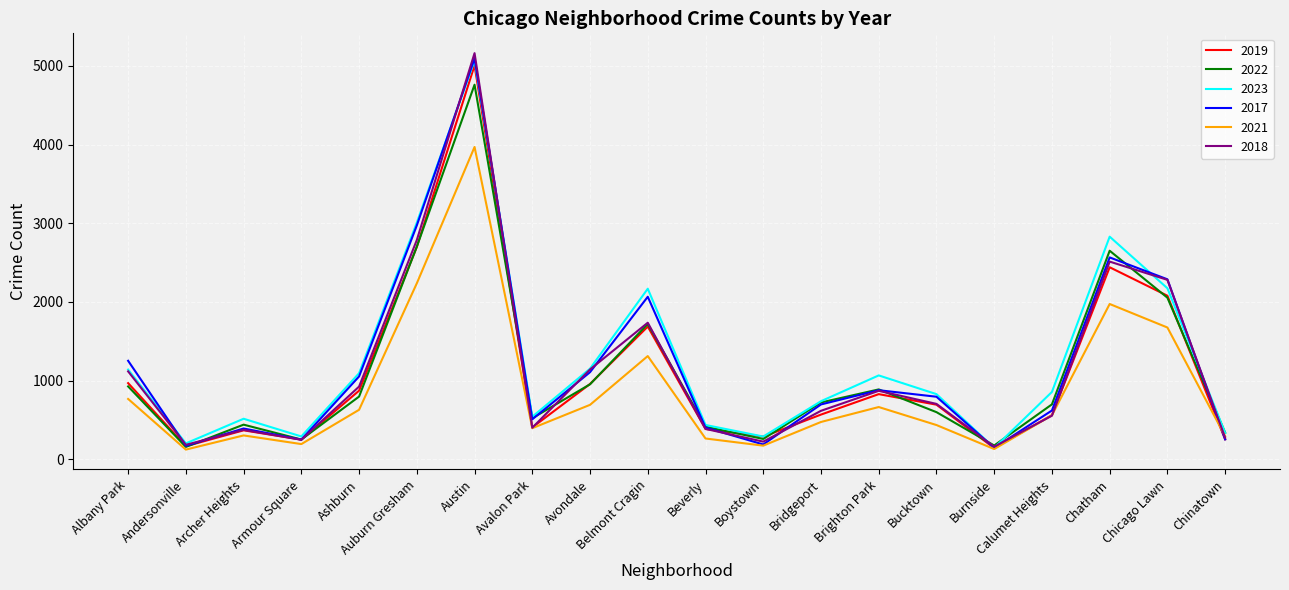

At which label does 2021 first exceed 559?

Albany Park